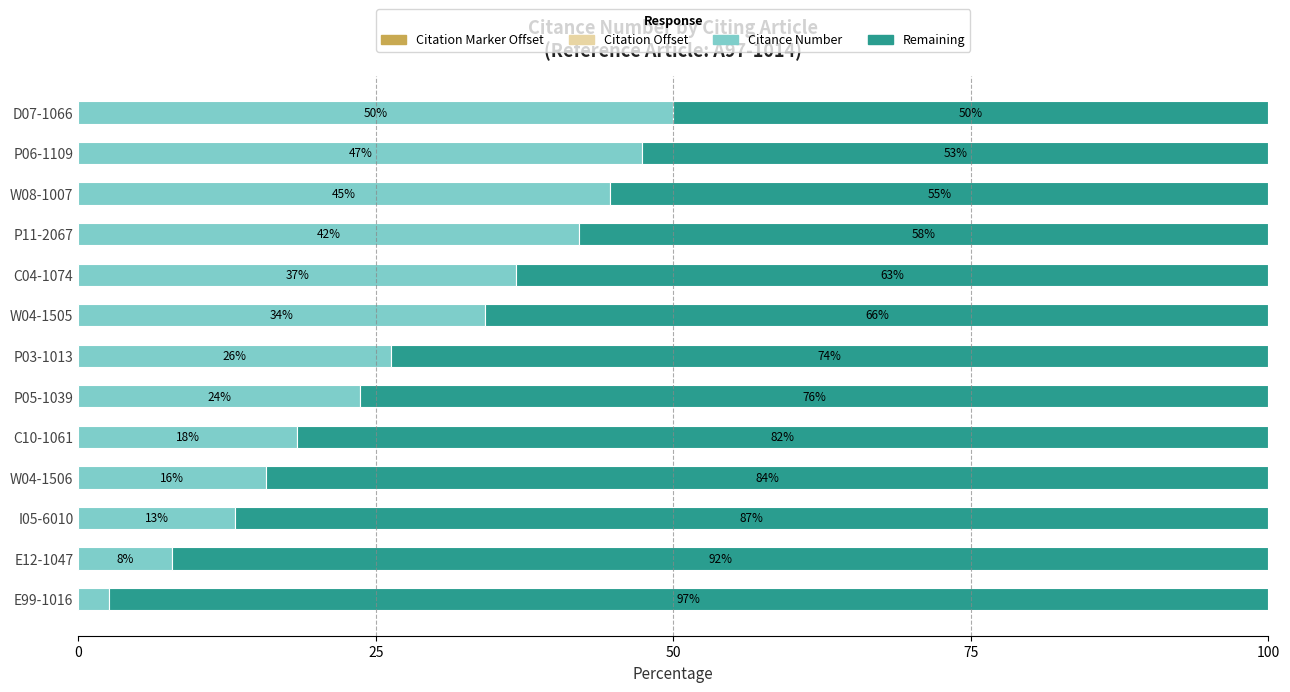

Read the Citance Number value at W04-1506.

15.8